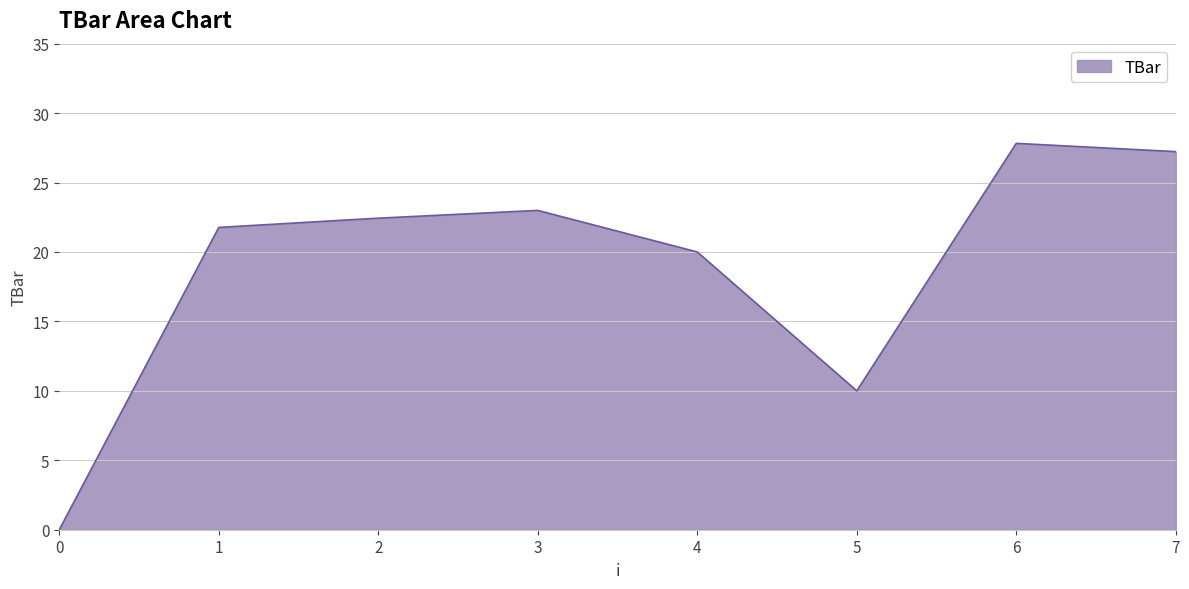

What is the difference between the maximum and minimum values?

27.8